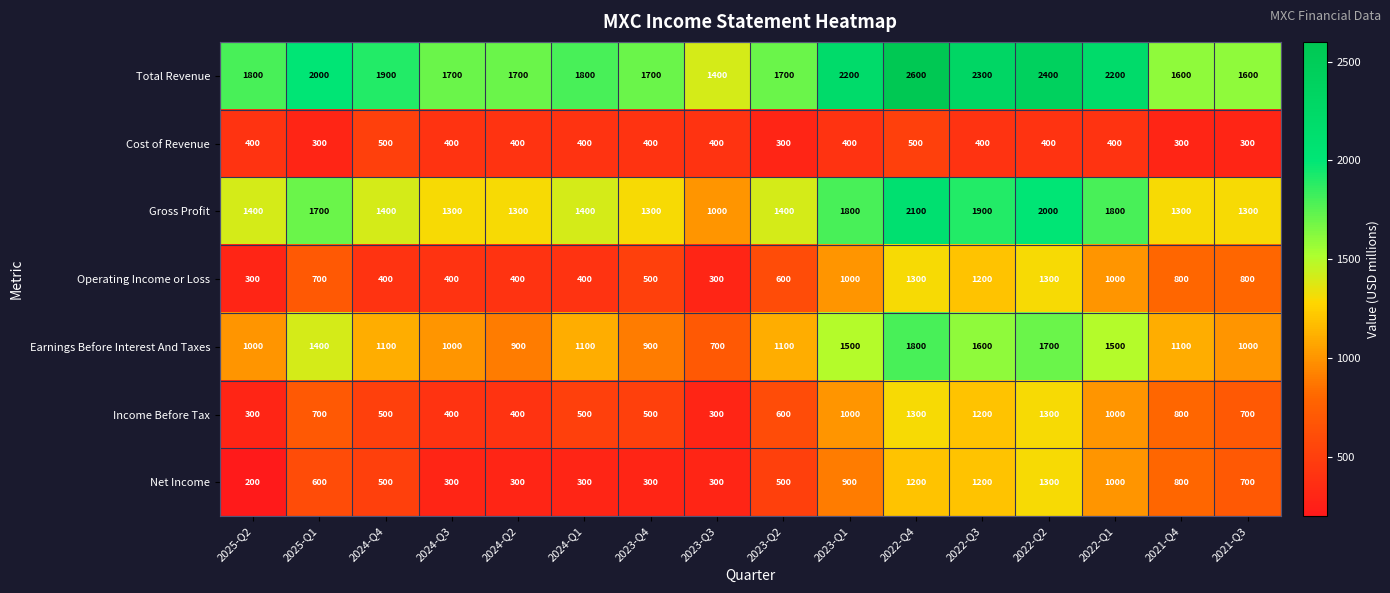

What is the difference between the maximum and minimum values in the Net Income series?

1100